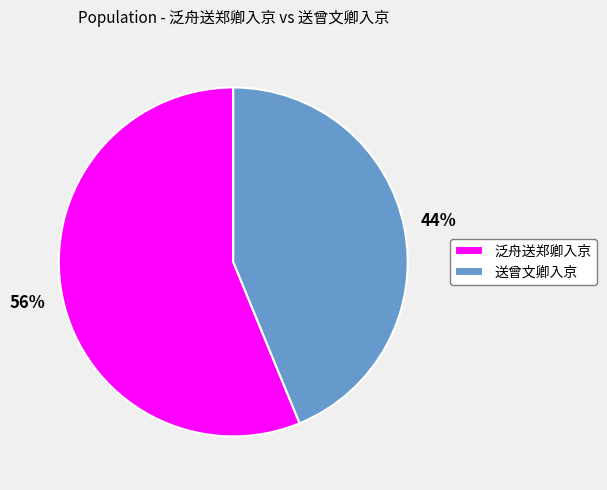

What is the largest slice in the pie chart?

泛舟送郑卿入京